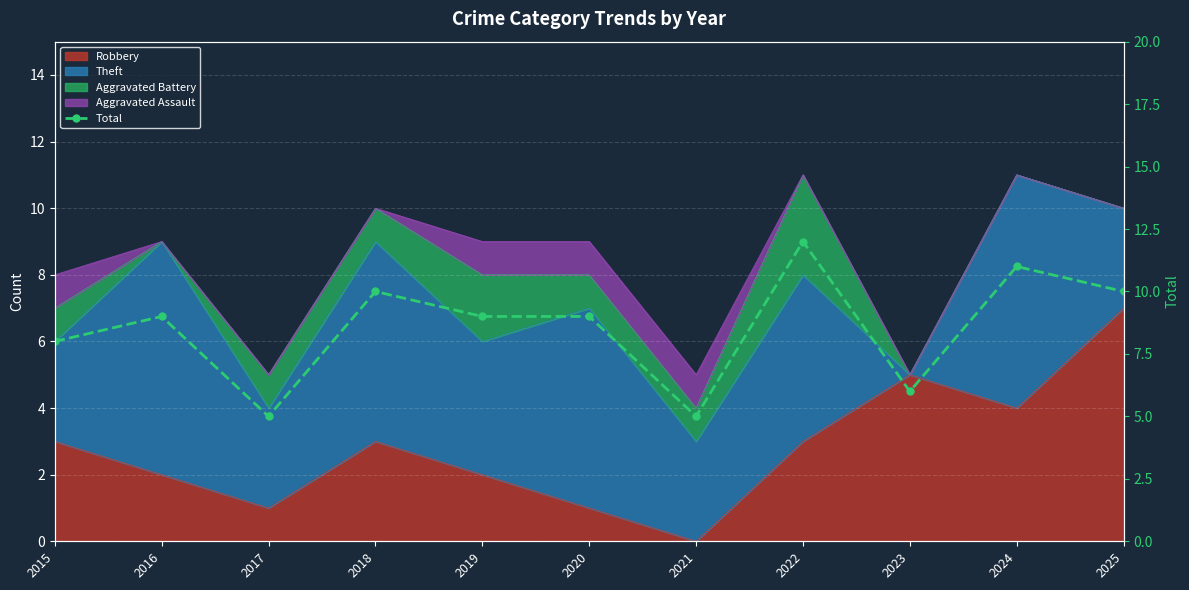

True or false: the data shows 9 at 2020.

True